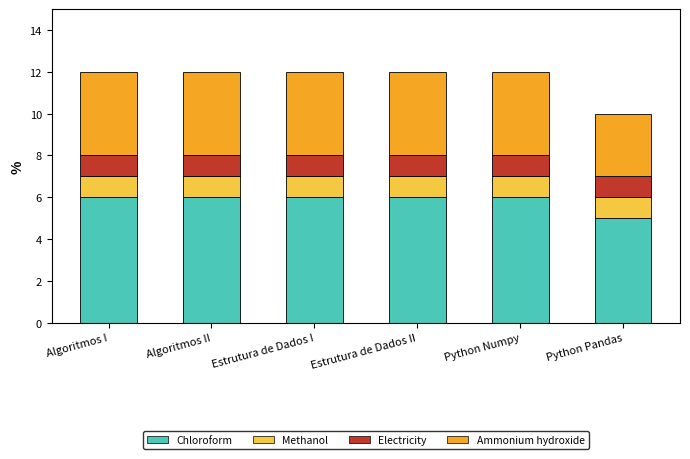

What value does the Chloroform series have at Estrutura de Dados II?

6